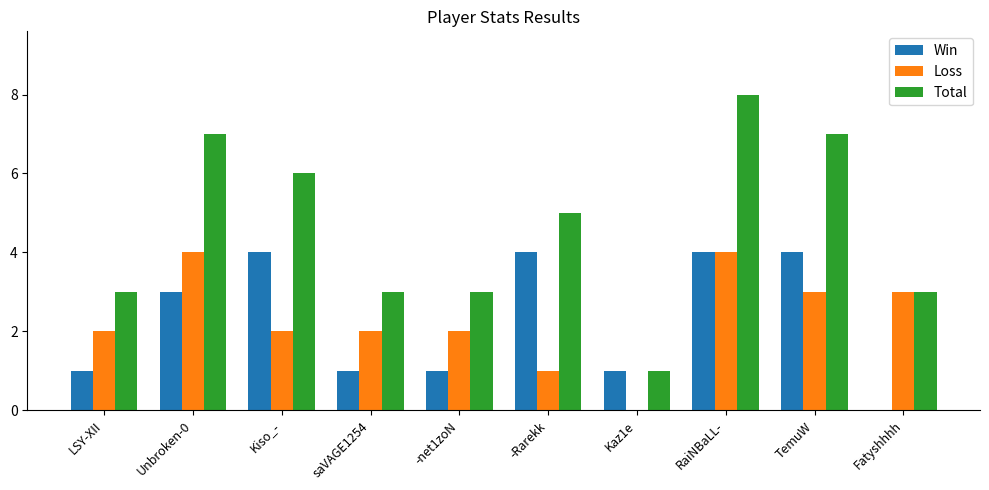

True or false: Total has a value of 3 at LSY-XII.

True